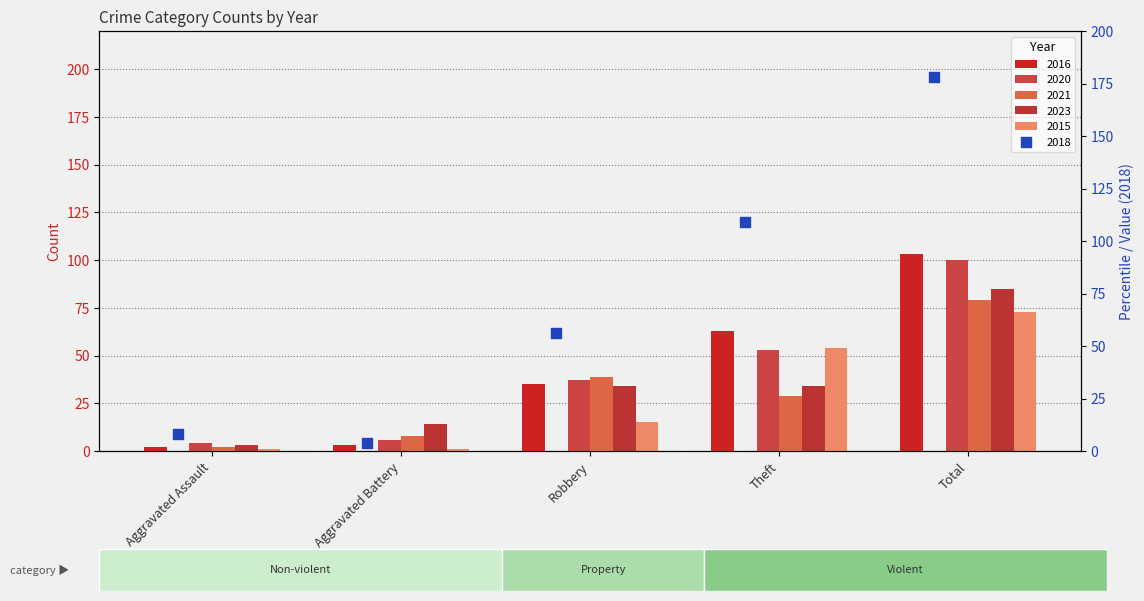

At how many categories does at least one series exceed 64?

2